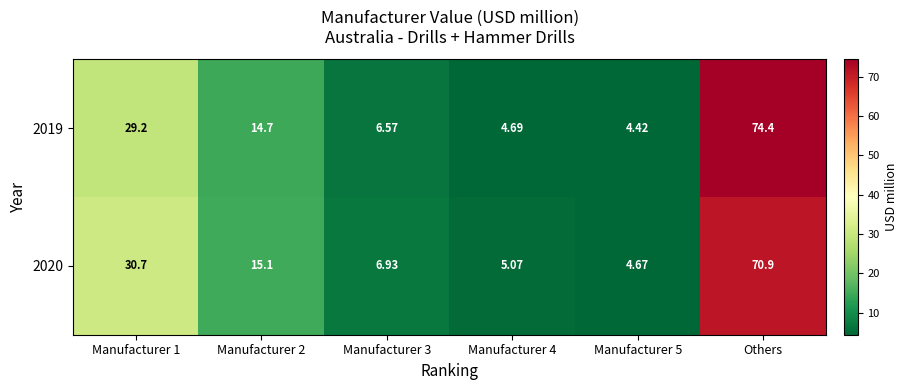

Is the value of 2019 at Others greater than the value of 2020 at Manufacturer 3?

Yes